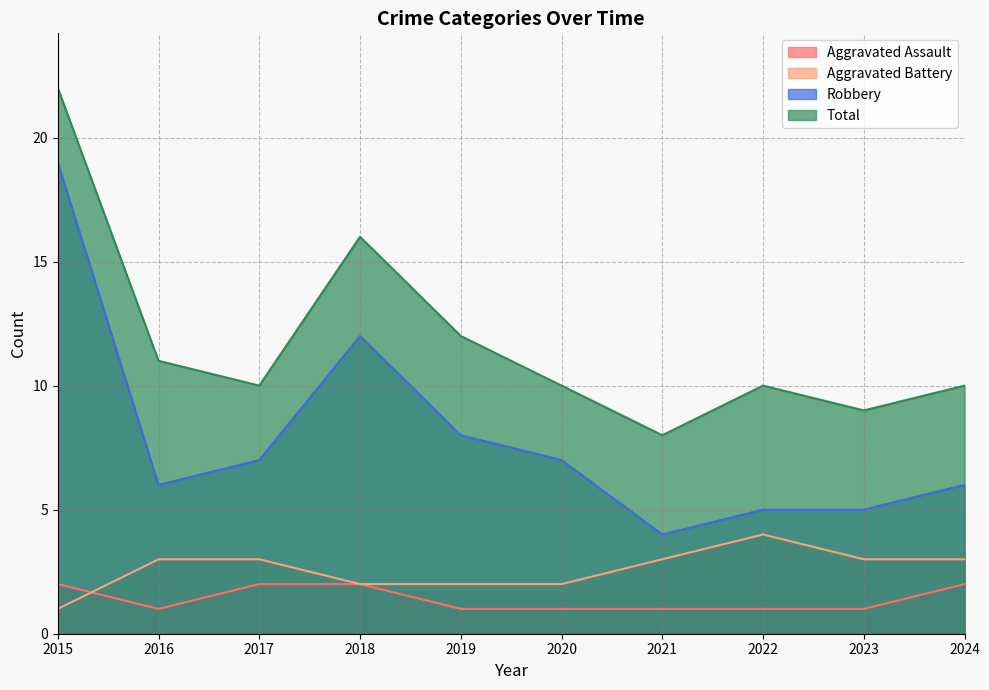

Reading right to left, list all the values displayed in this chart.

Aggravated Assault: 2024=2	2023=1	2022=1	2021=1	2020=1	2019=1	2018=2	2017=2	2016=1	2015=2
Aggravated Battery: 2024=3	2023=3	2022=4	2021=3	2020=2	2019=2	2018=2	2017=3	2016=3	2015=1
Robbery: 2024=6	2023=5	2022=5	2021=4	2020=7	2019=8	2018=12	2017=7	2016=6	2015=19
Total: 2024=10	2023=9	2022=10	2021=8	2020=10	2019=12	2018=16	2017=10	2016=11	2015=22